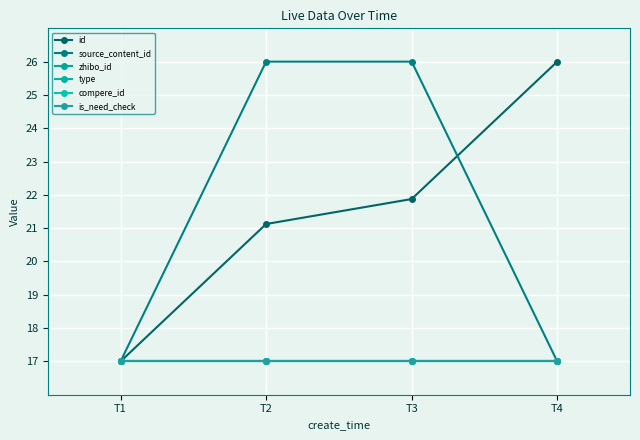

True or false: compere_id and is_need_check cross at least once.

False